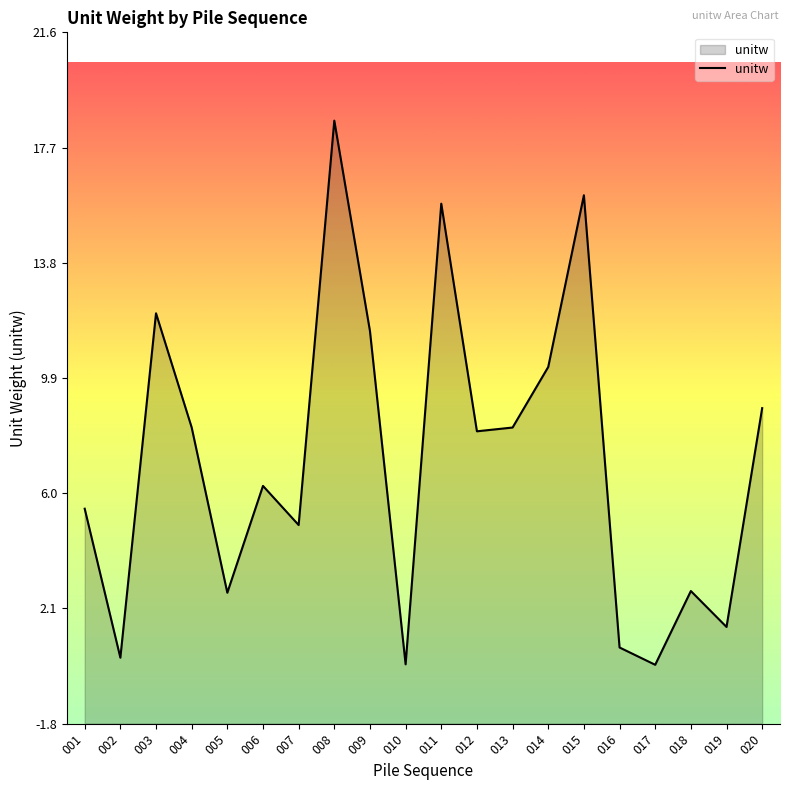

How many interior local valleys (lower than both neighbors) does the data have?

7